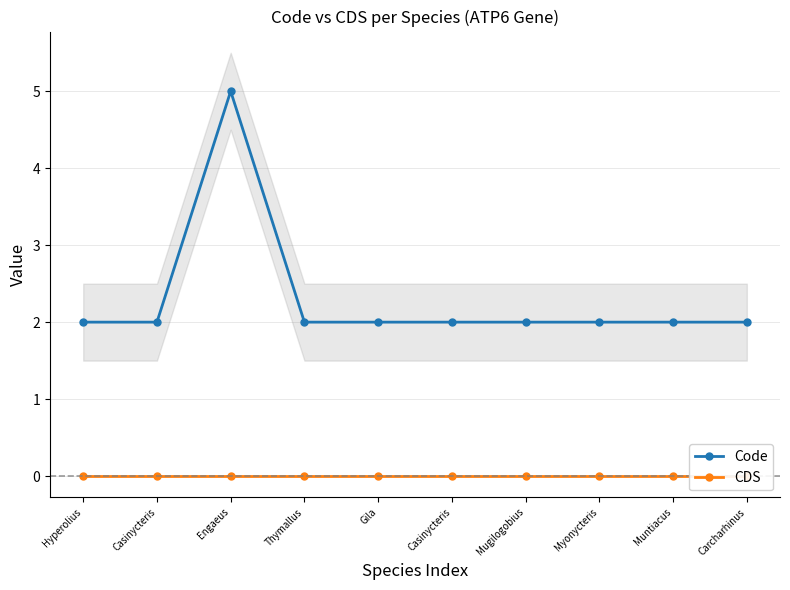

True or false: CDS has more than 1 points higher than both neighbors.

False